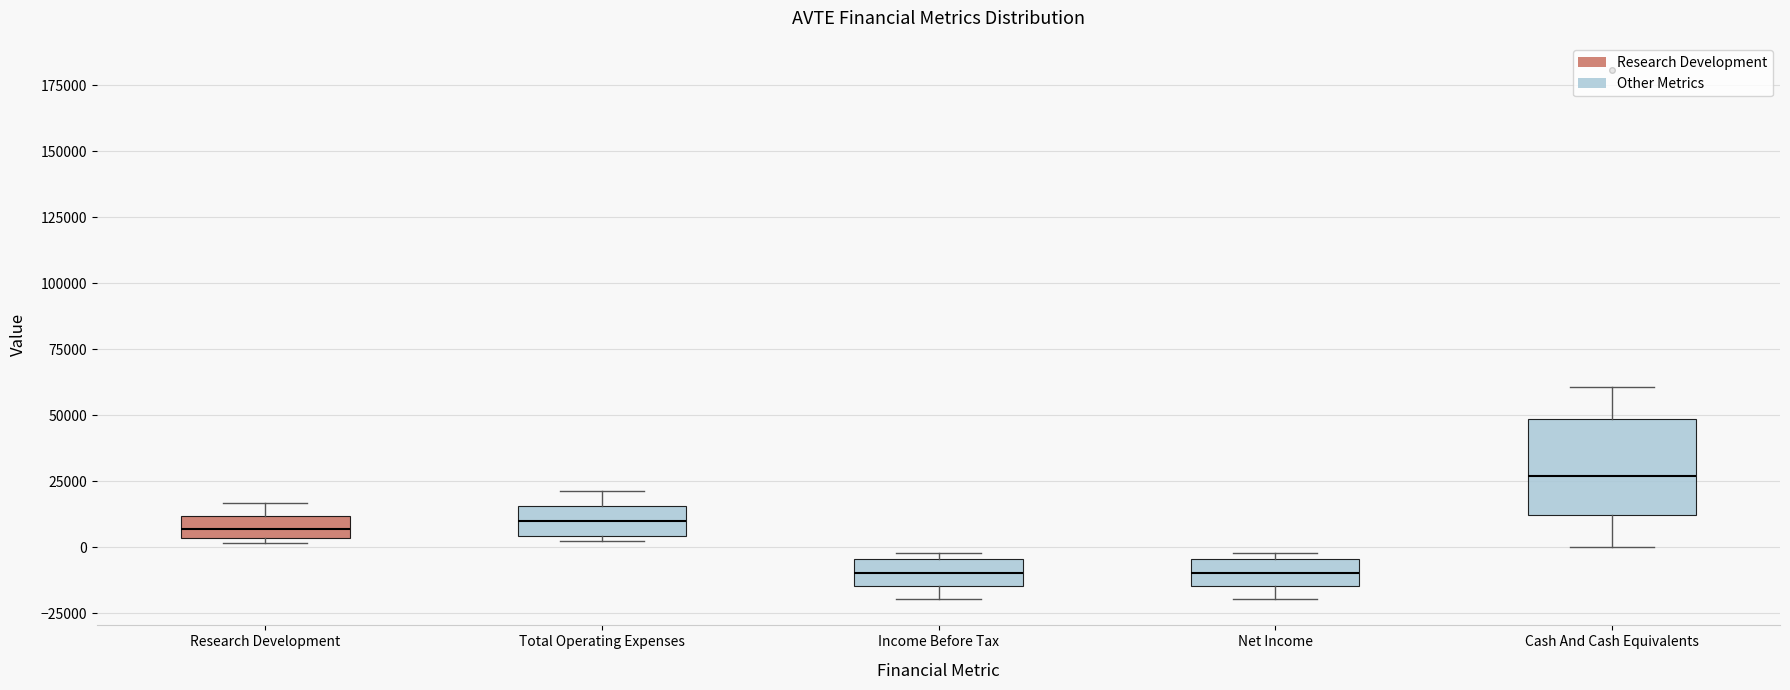

Reading left to right, transcribe this box plot: for each box, give where its median line is, the range the box spans, and where its two whiskers end, as read against the y-axis. The values are not printed on the chart, so give them approximately, as read against the axis.

Research Development: median 5000 (inside the box), box 5000 to 10000, whiskers 0 to 15000
Total Operating Expenses: median 10000, box 5000 to 15000, whiskers 0 to 20000
Income Before Tax: median -10000, box -15000 to -5000, whiskers -20000 to 0
Net Income: median -10000, box -15000 to -5000, whiskers -20000 to 0
Cash And Cash Equivalents: median 25000, box 10000 to 50000, whiskers 0 to 60000